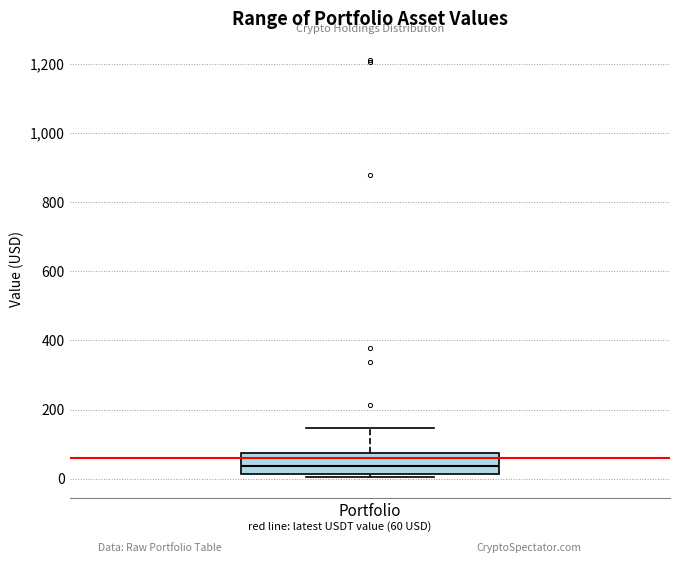

Transcribe this box plot: give where the median line is, the range the box spans, and where the two whiskers end, as read against the y-axis. The values are not printed on the chart, so give them approximately, as read against the axis.

median 40, box 20 to 80, whiskers 0 to 140